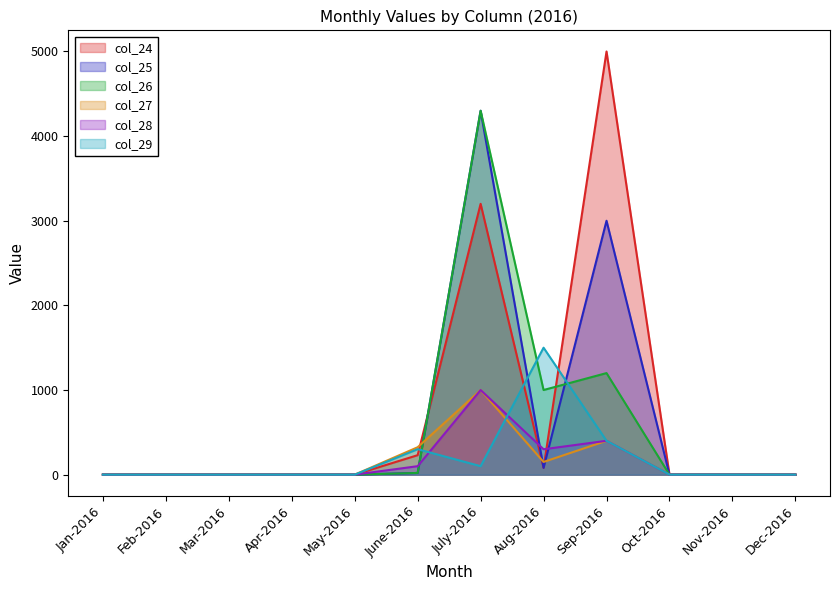

What are all the series names shown in the legend?

col_24, col_25, col_26, col_27, col_28, col_29